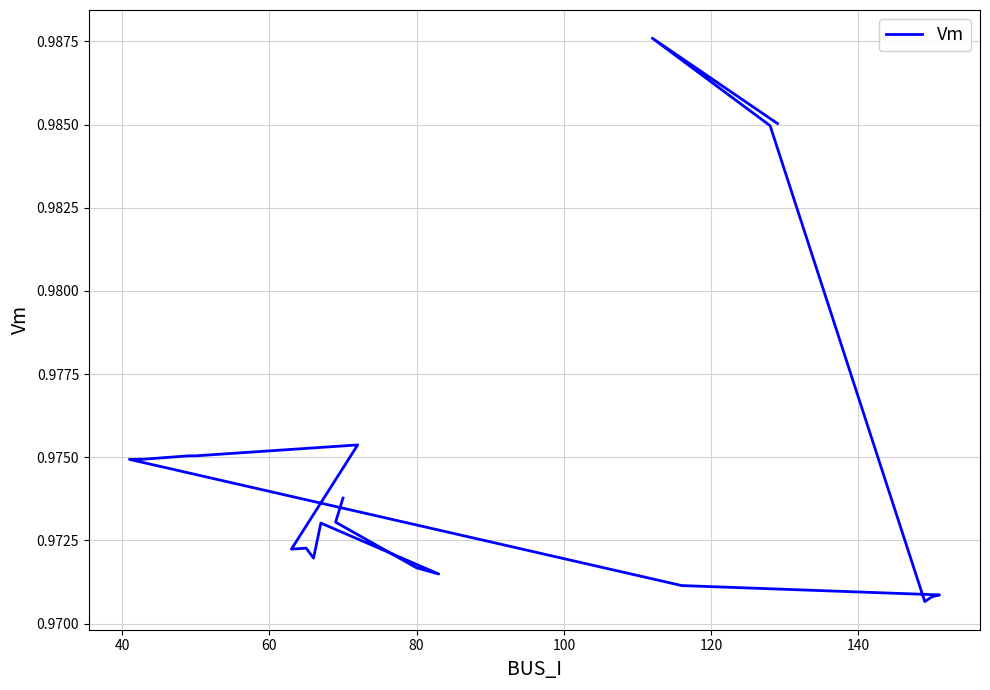

What is the value of the 13th point from the left?

1.0